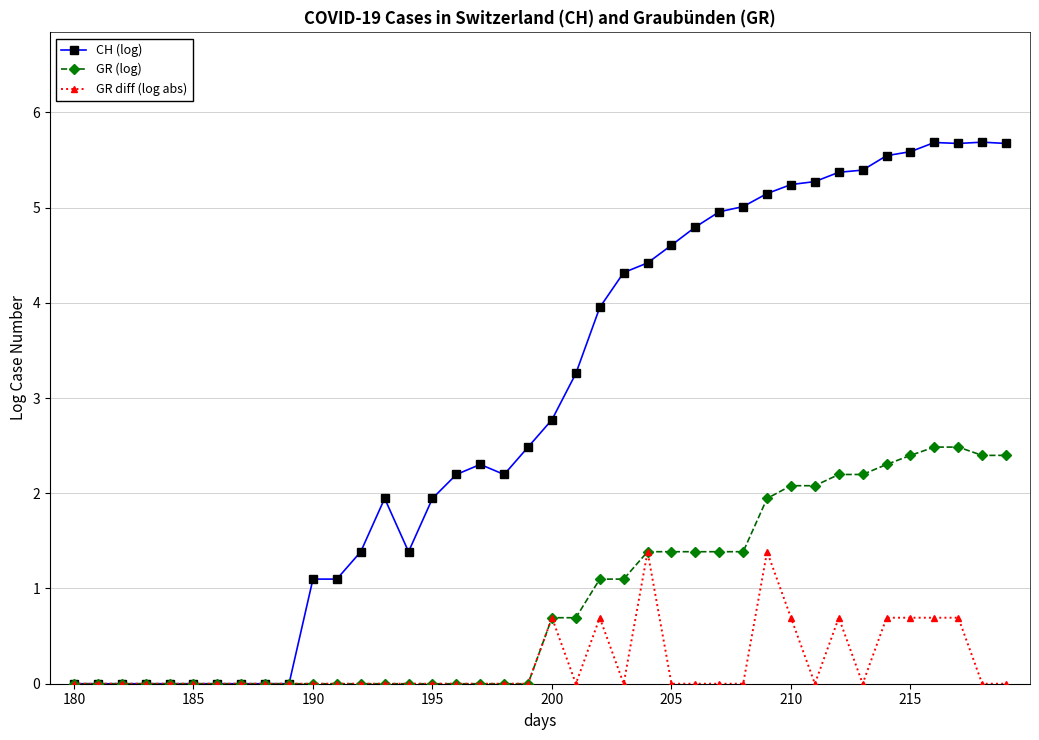

Rank the series by their average value, from highest to lowest.

CH (log), GR (log), GR diff (log abs)